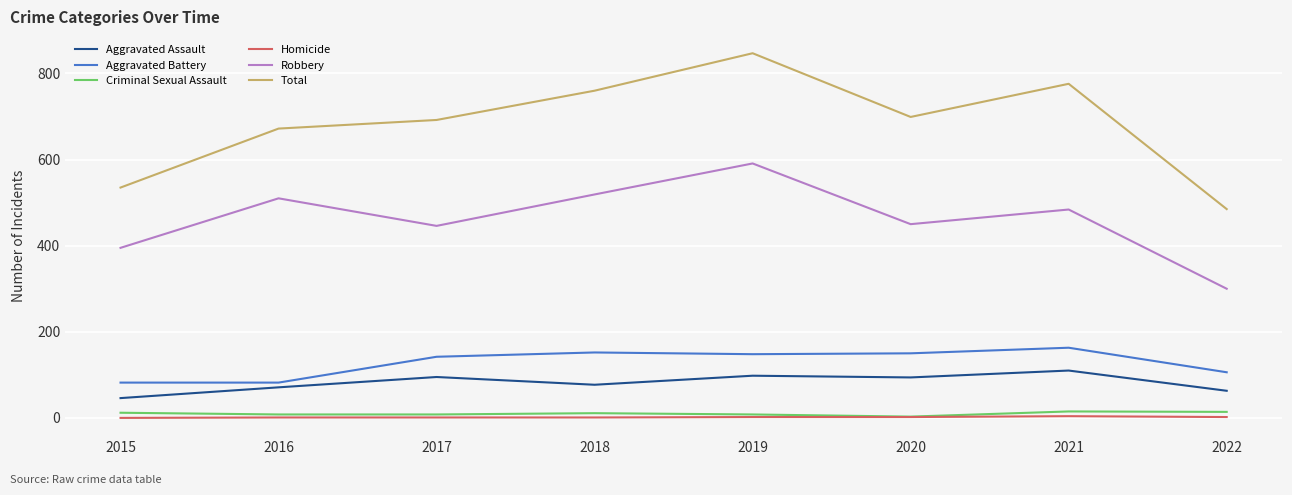

What is the approximate value of Criminal Sexual Assault at 2019, to the nearest 5?

10